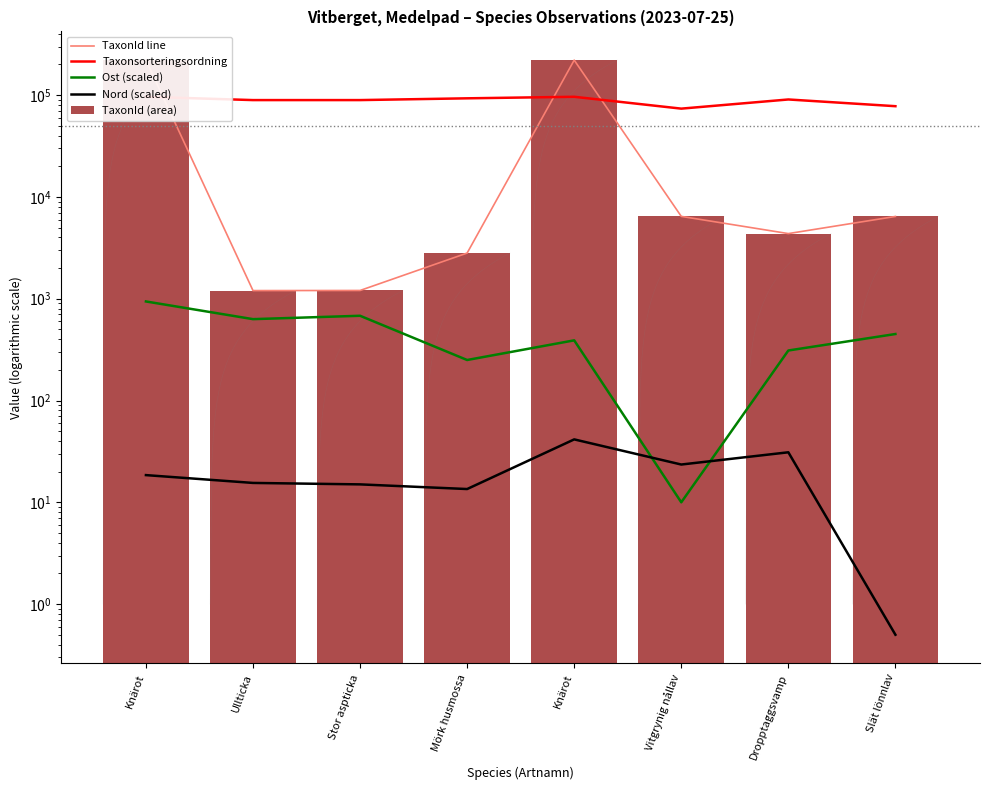

How many values in the Nord (scaled) series are below 18?

4